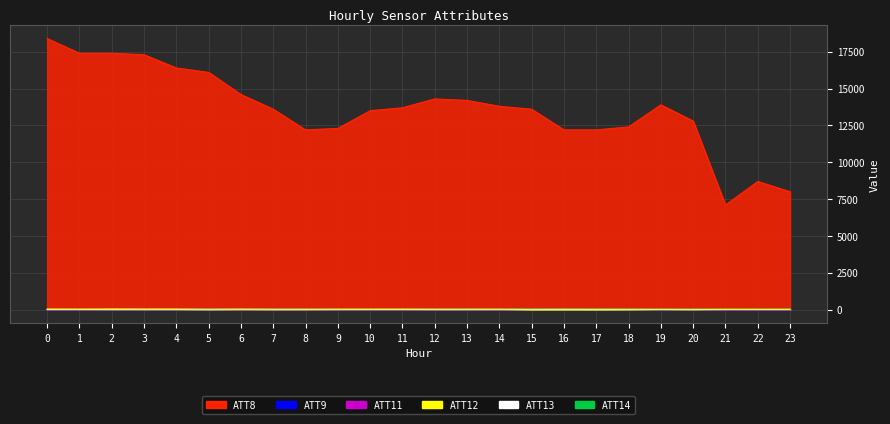

What is the value of the ATT12 point at the 24th from the left?

2.9